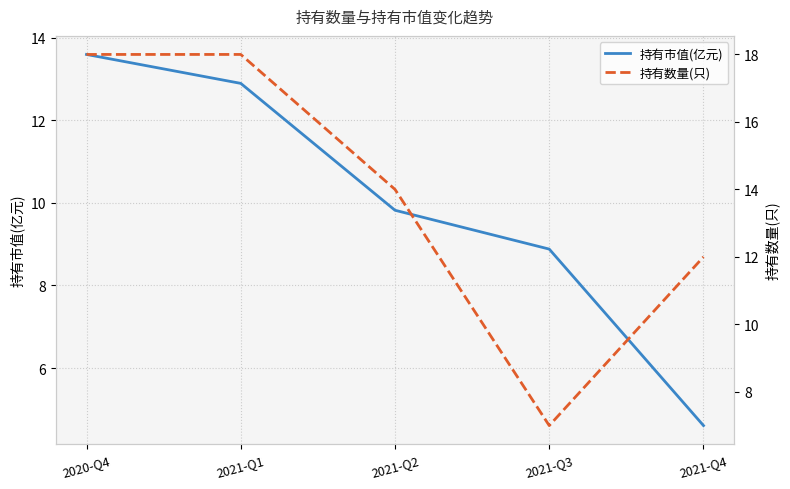

At which label does 持有市值(亿元) first exceed 9?

2020-Q4